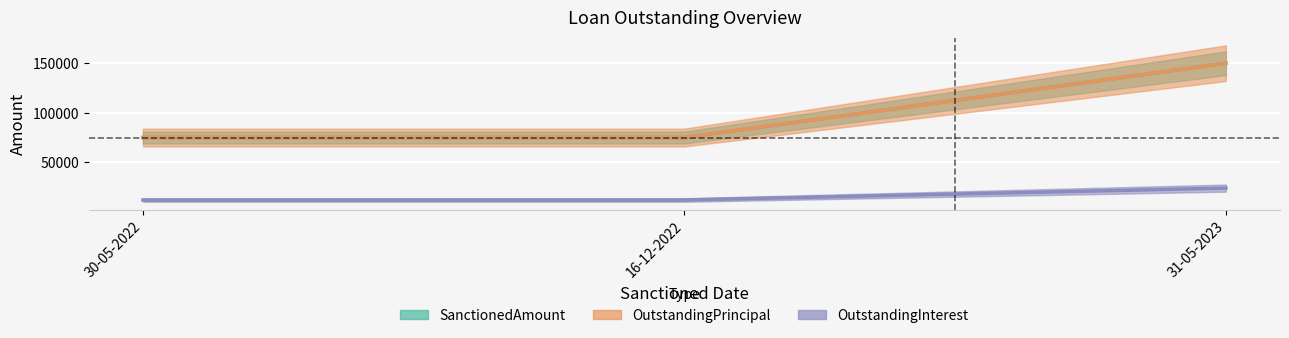

The value of OutstandingPrincipal at 16-12-2022 is 49310. True or false?

False